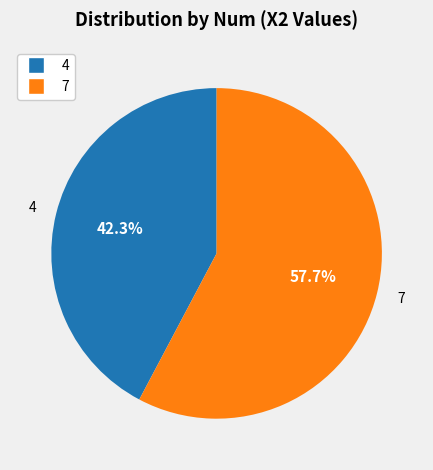

Approximately how many times larger is the value at 4 compared to 7?

0.7